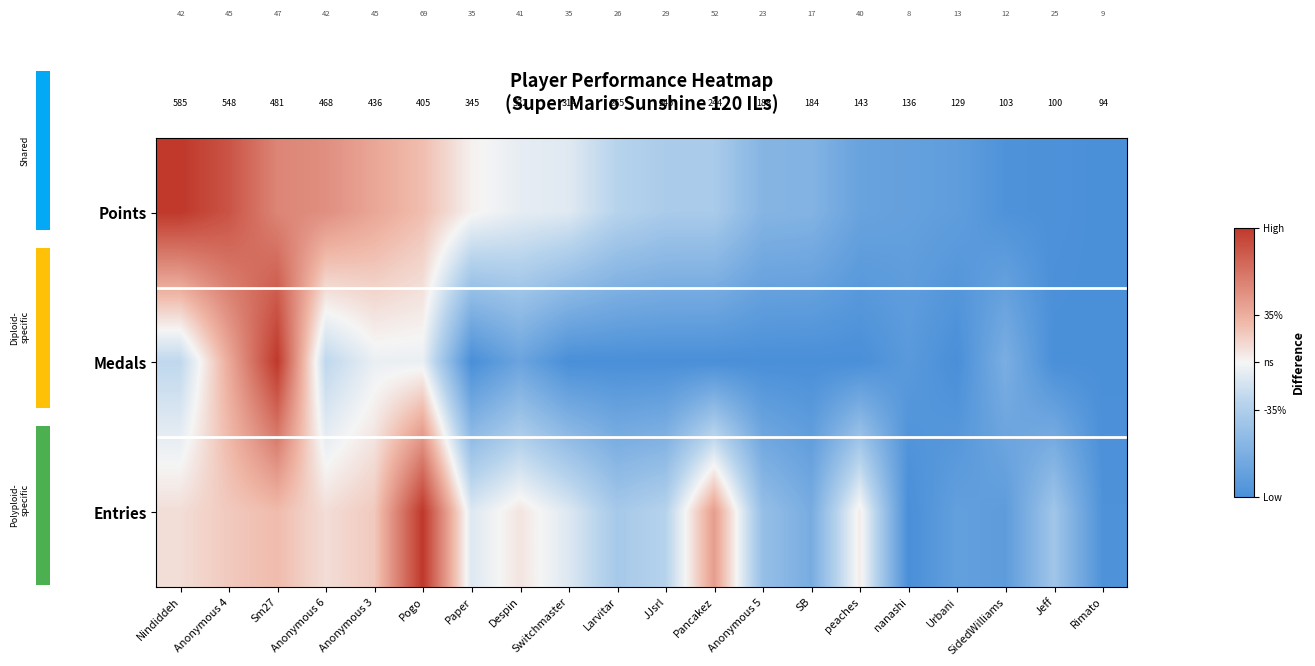

At which label does row_0 first exceed 0?

Nindiddeh